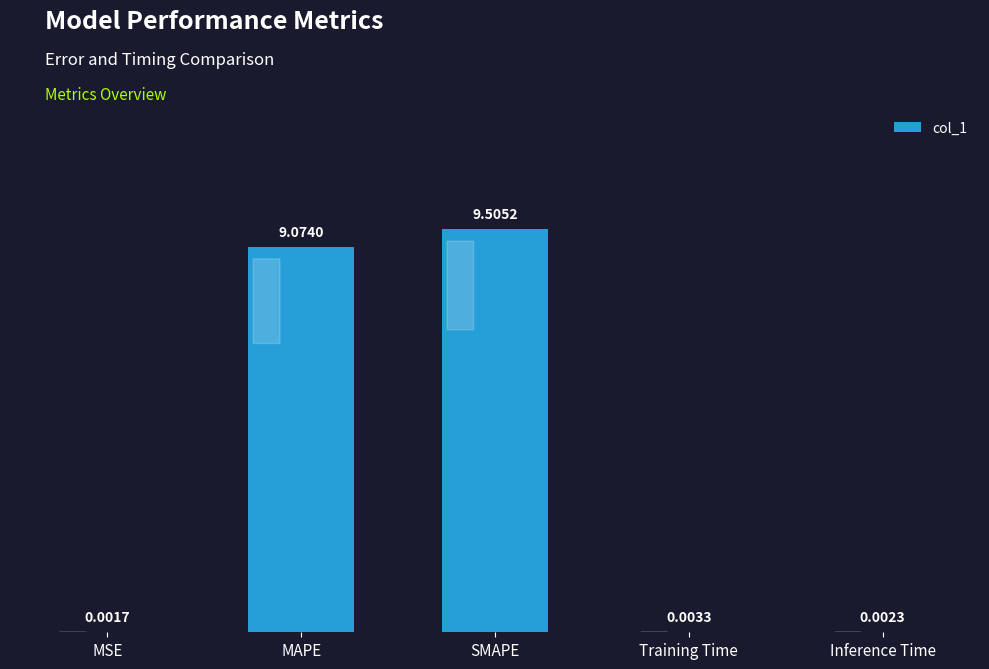

What is the sum of the values at Inference Time and SMAPE?

9.5